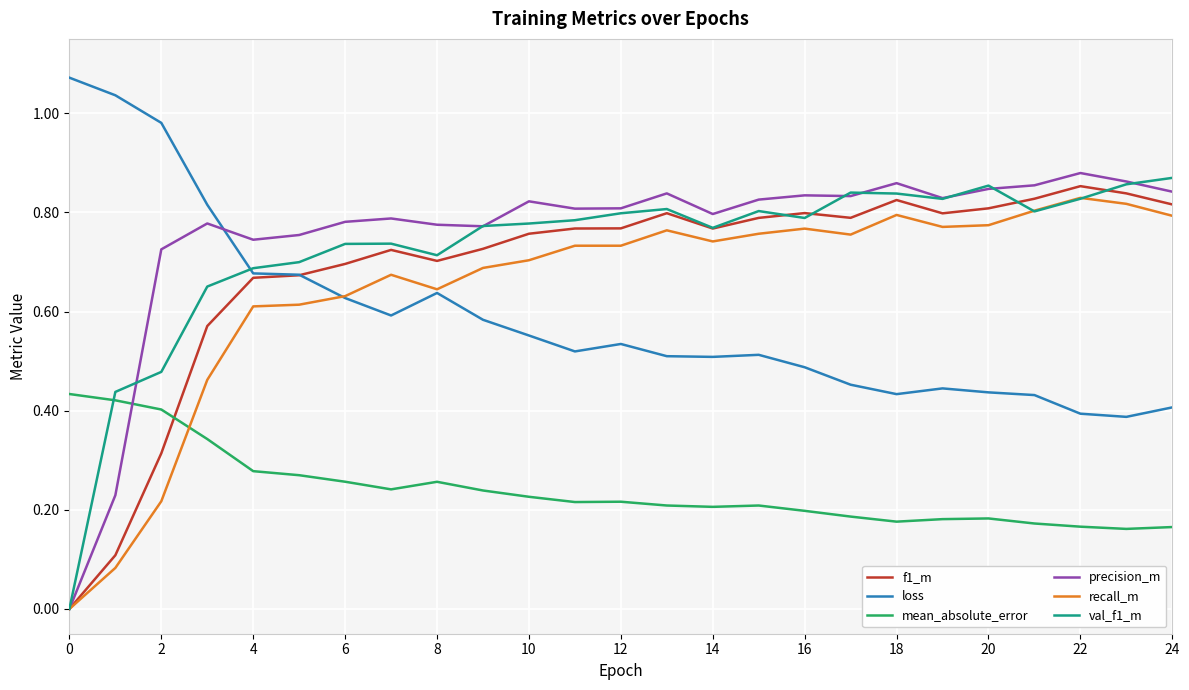

How many times do recall_m and mean_absolute_error cross each other?

1